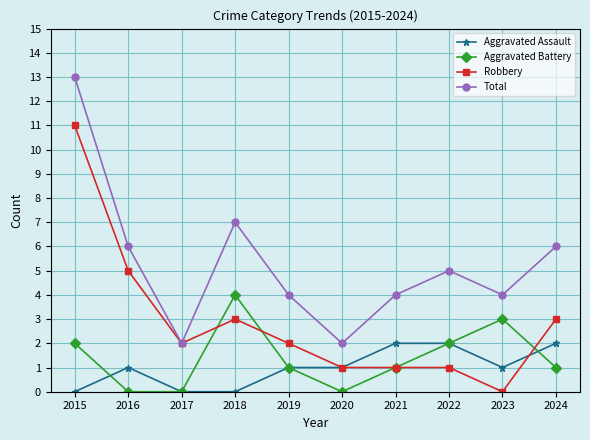

Which label corresponds to the largest value in the chart?

2015